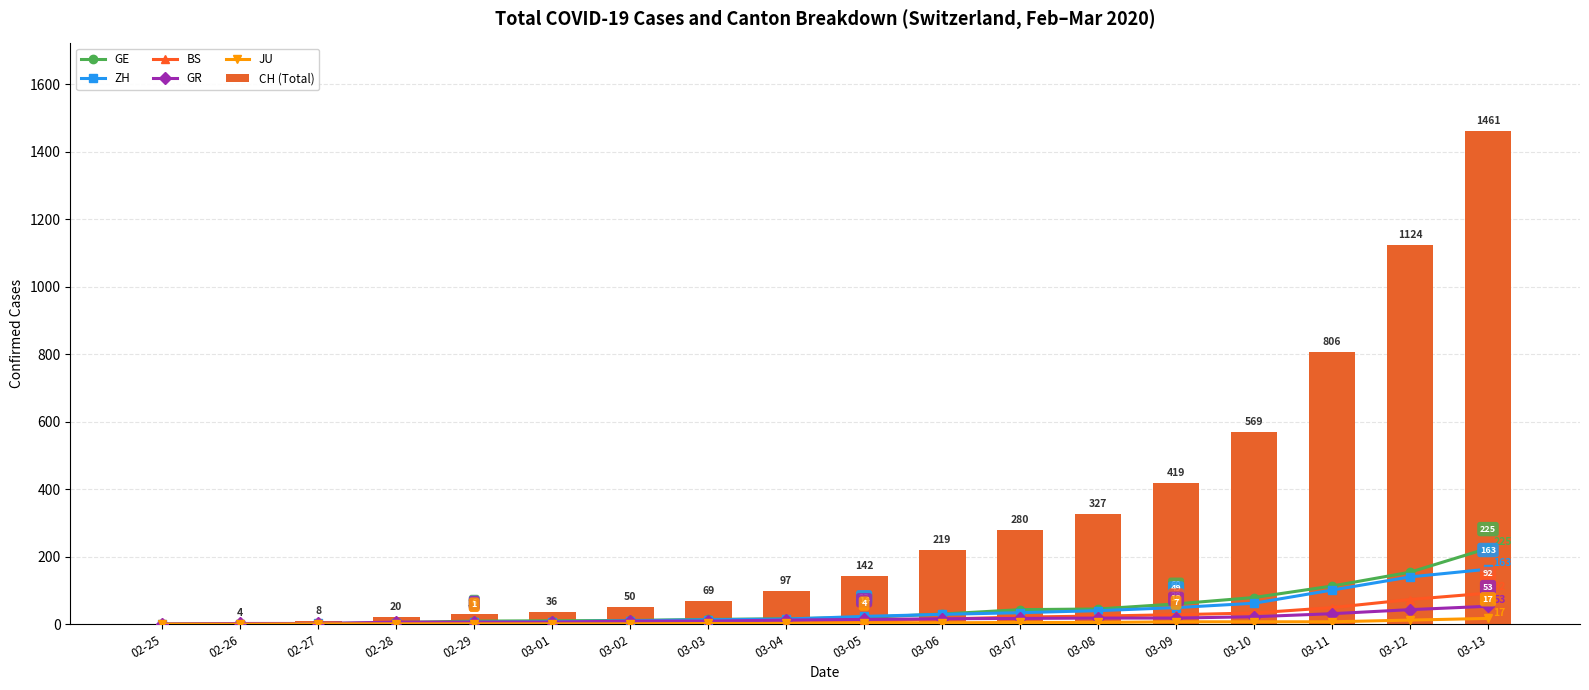

What is the greatest value displayed?

1461